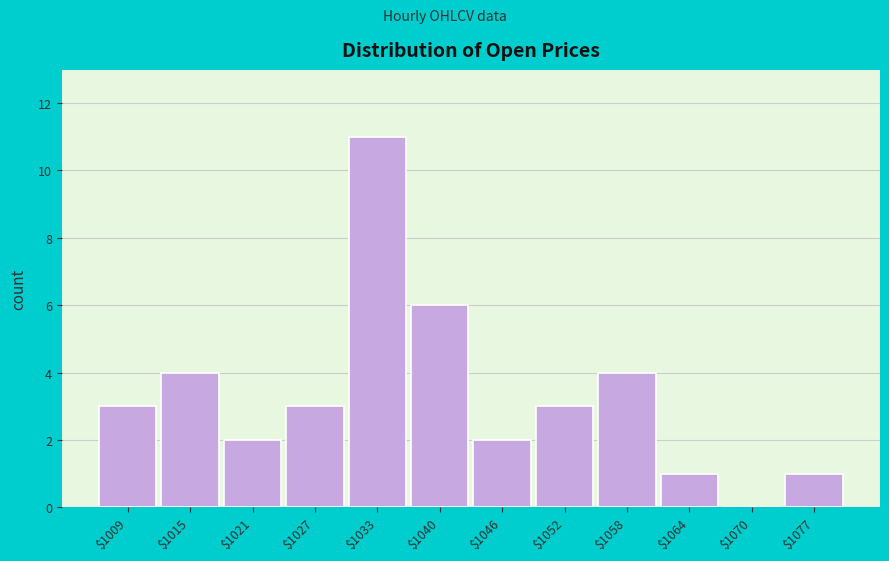

At which category does the chart reach its peak across all series?

$1033